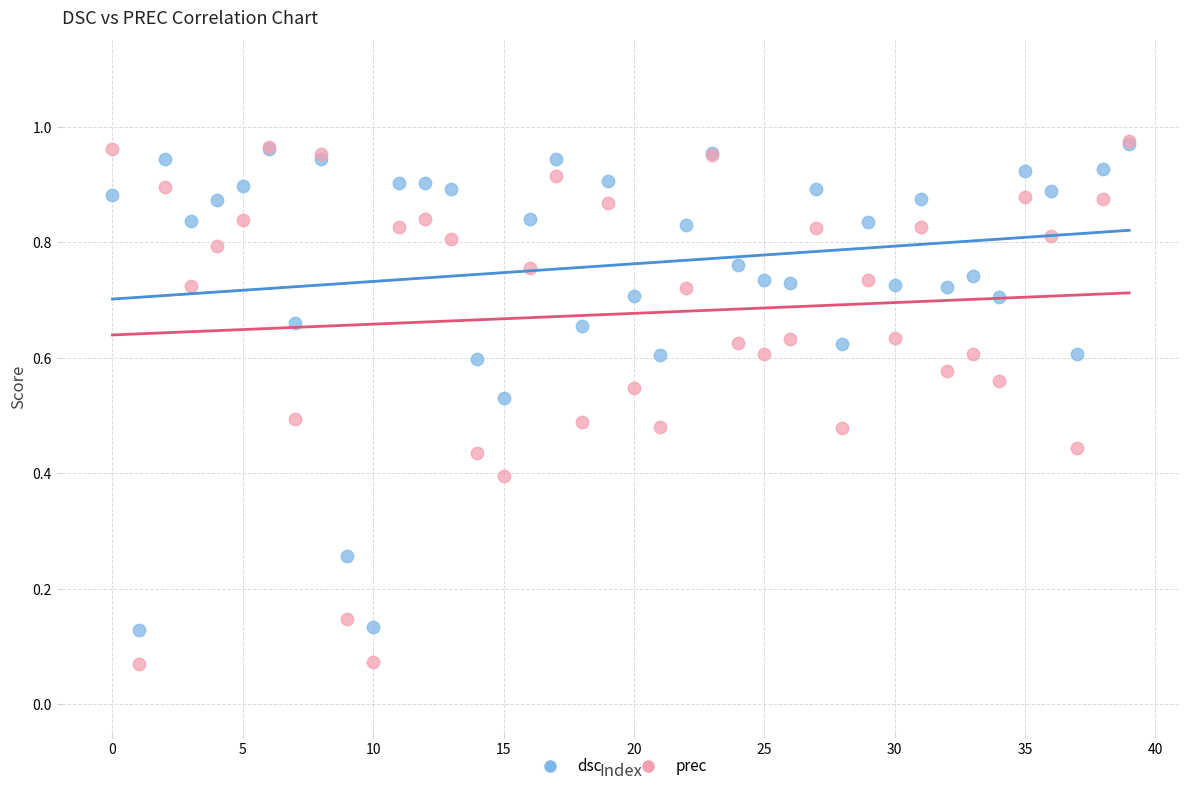

What are all the series names shown in the legend?

dsc, prec